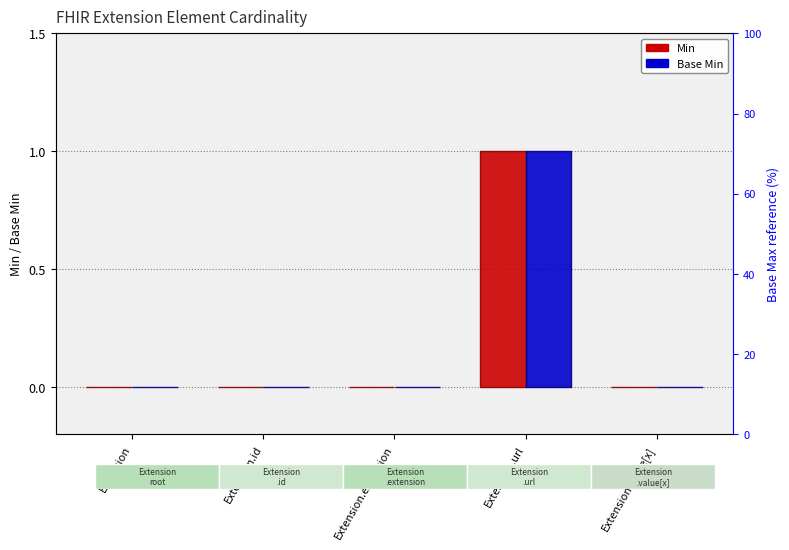

At how many categories does at least one series exceed 0?

1